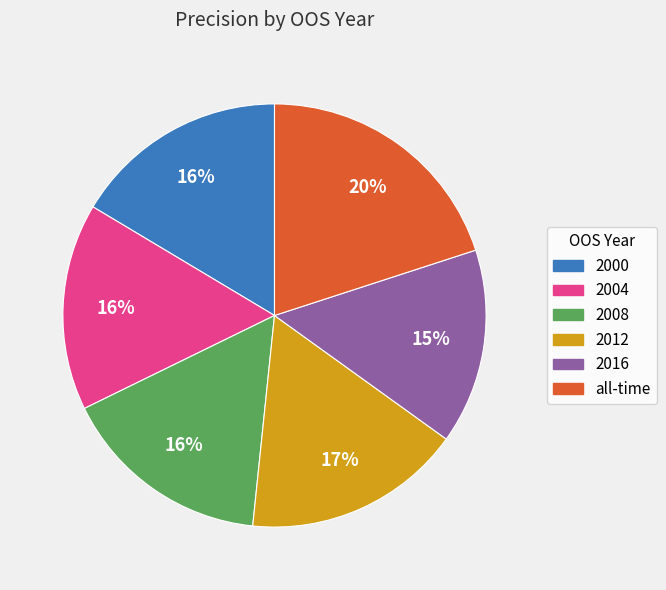

Does 2012 represent more than half of the total?

No